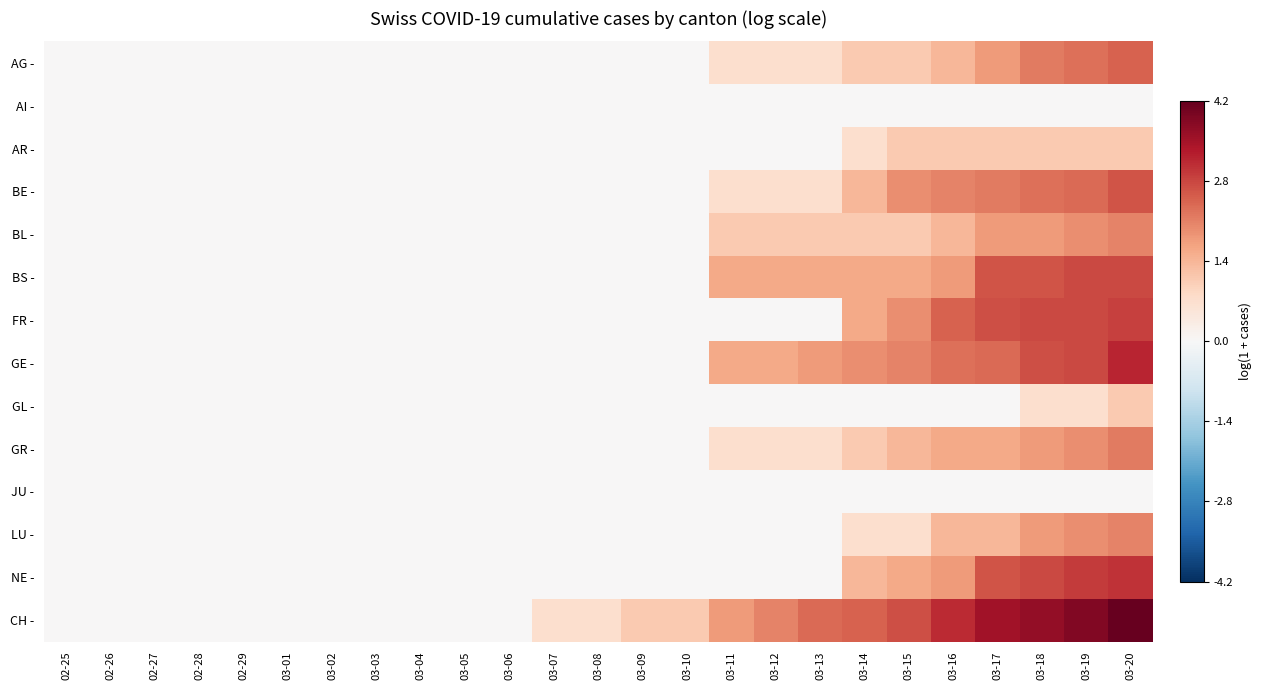

Rank the series by their maximum value, from lowest to highest.

AI -, JU -, AR -, GL -, BL -, LU -, GR -, AG -, BE -, BS -, FR -, NE -, GE -, CH -